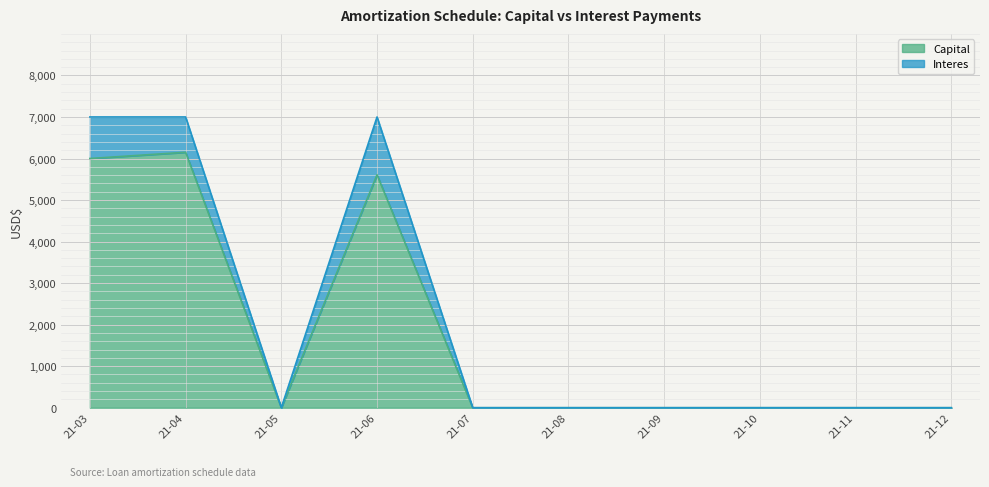

How many lines are shown in the chart?

2